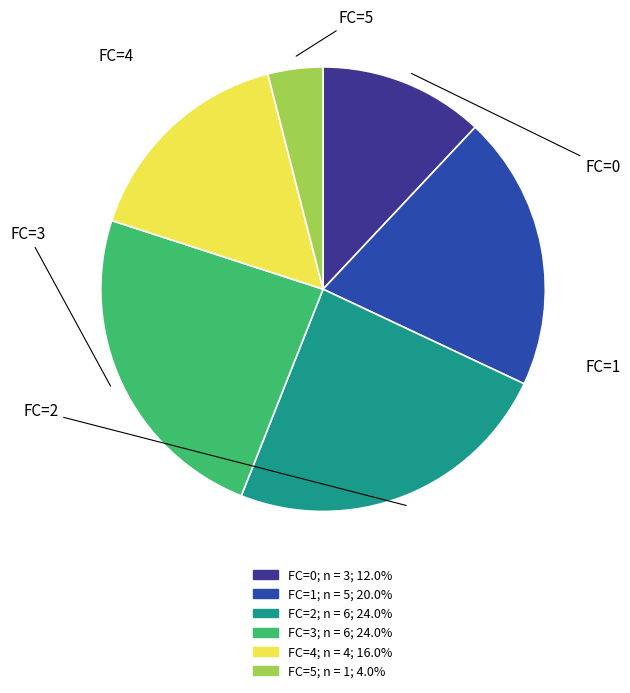

True or false: FC=0 accounts for 12% of the total.

True